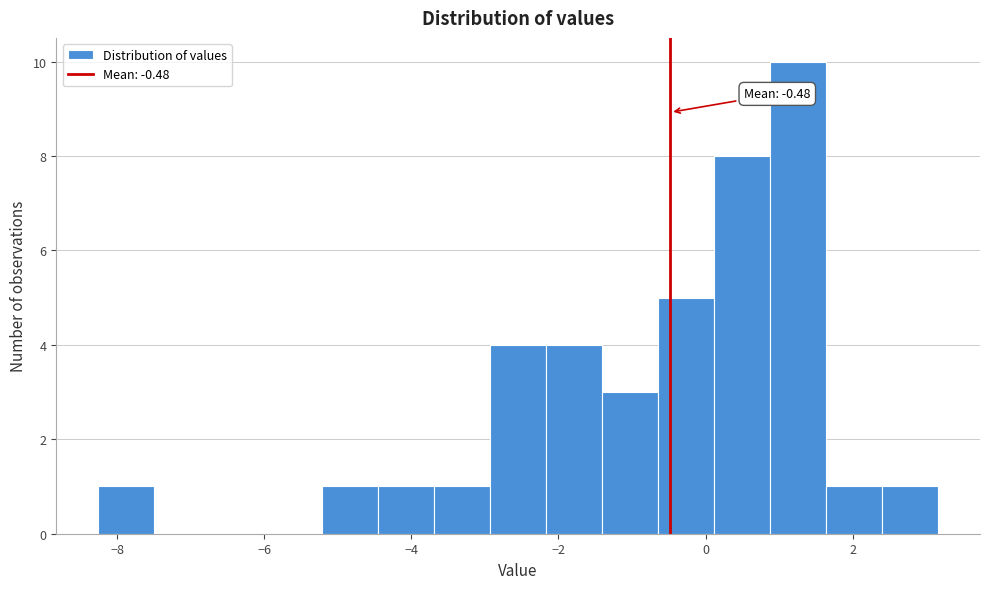

Read against the x-axis, roughly where is the centre of the tallest bar?

1.2